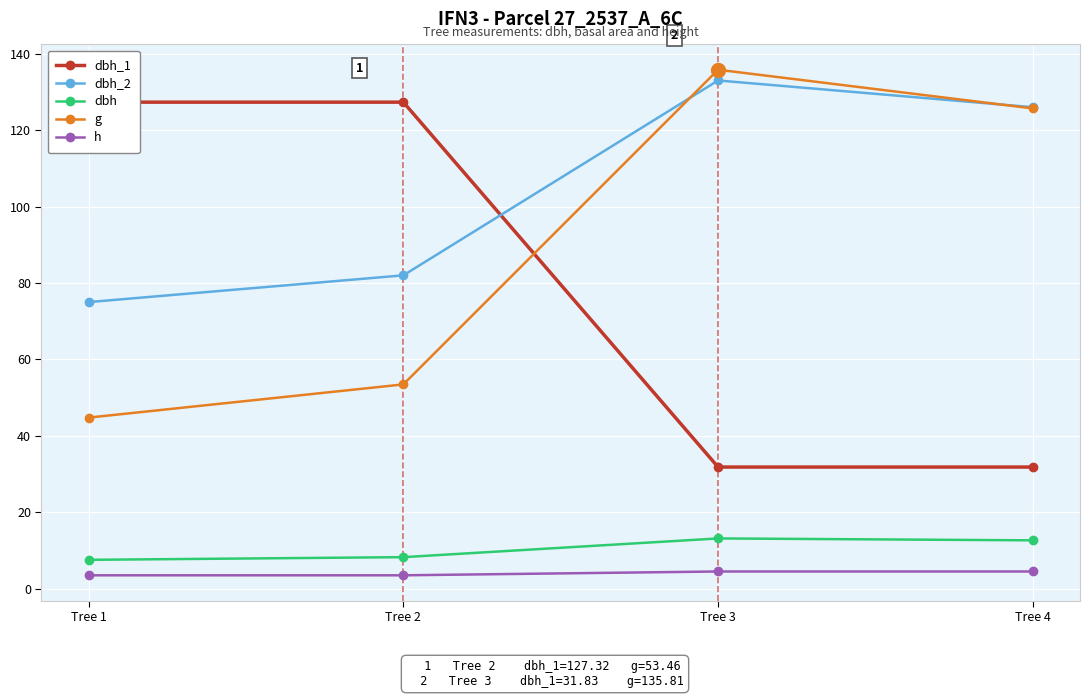

Reading left to right, transcribe all the data shown in this chart.

dbh_1: 127.3	127.3	31.8	31.8
dbh_2: 75.0	82.0	133.0	126.0
dbh: 7.5	8.2	13.2	12.7
g: 44.8	53.5	135.8	125.7
h: 3.5	3.5	4.5	4.5